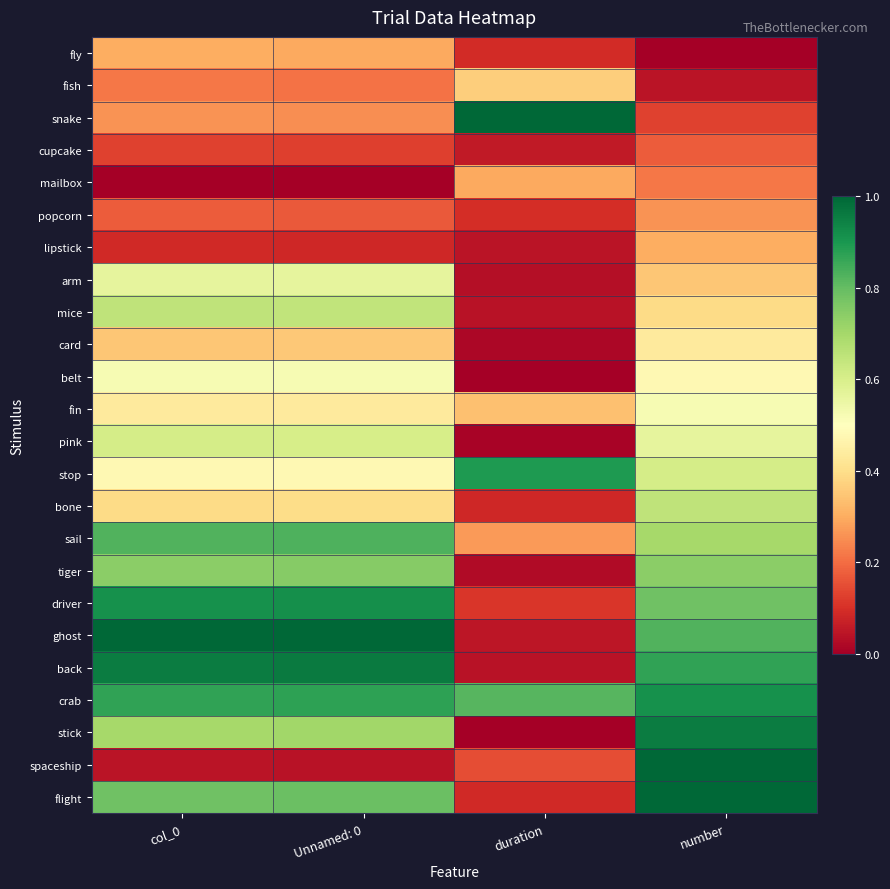

What is the difference between the highest and lowest values at col_0?

1.0